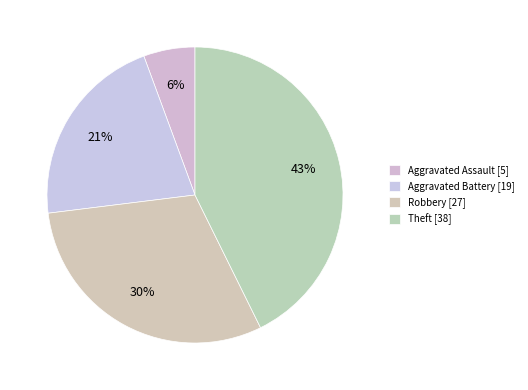

The Robbery slice represents 36% of the pie. True or false?

False